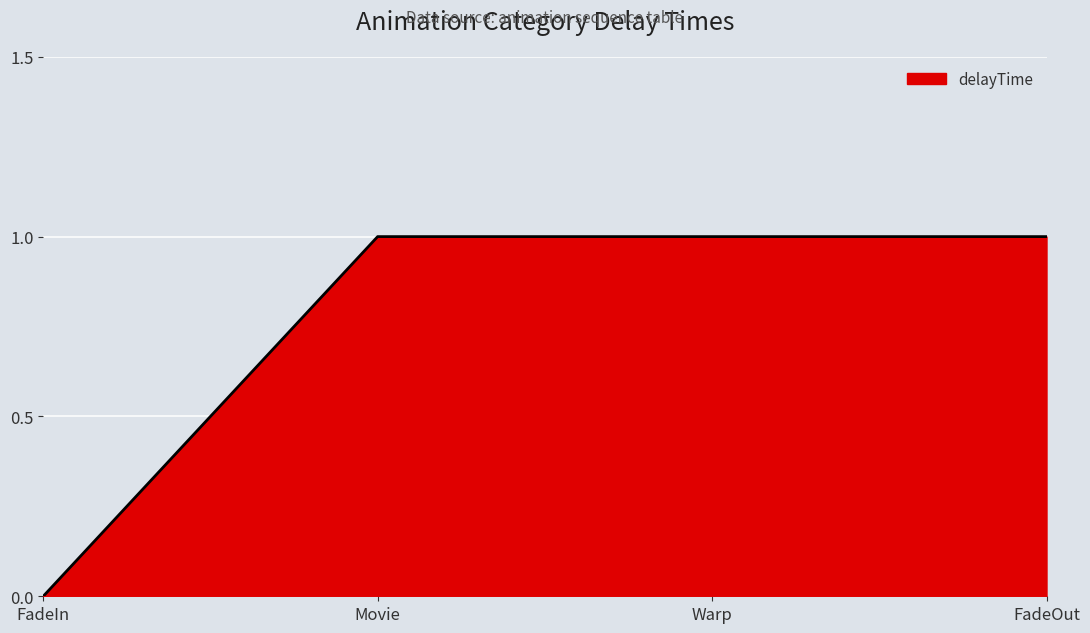

True or false: there are more than 2 points higher than both neighbors.

False